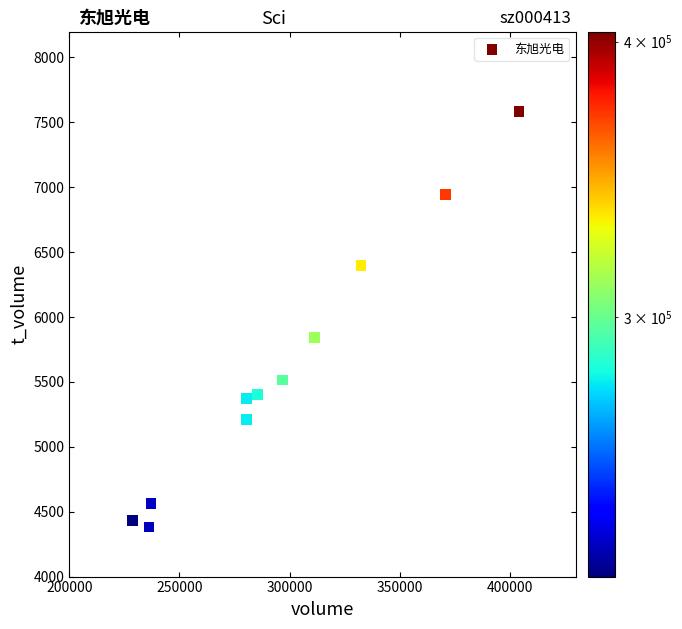

What Y value in the scatter plot is closest to 5982?

5845